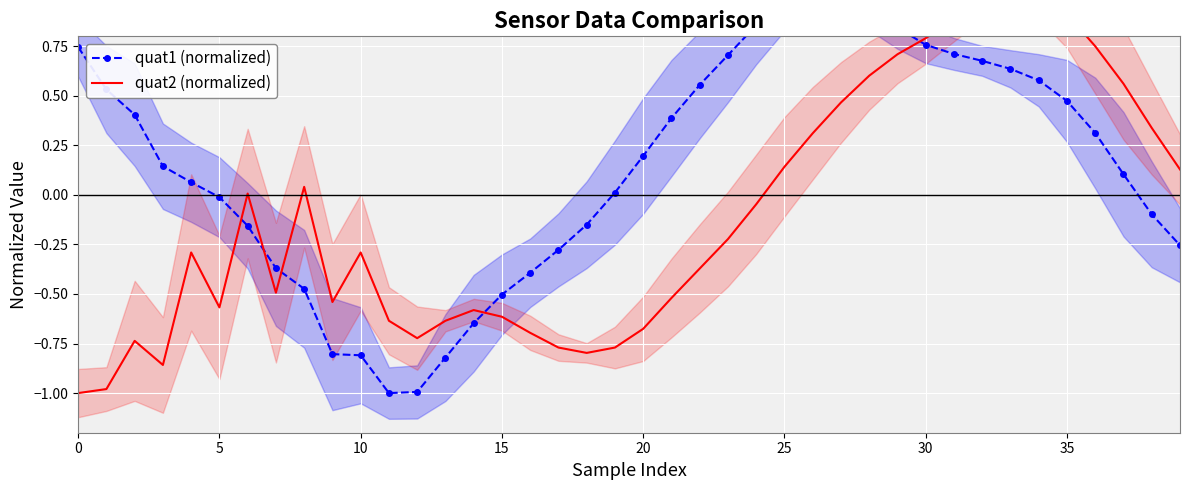

What is the total value across all series at 32?

1.6